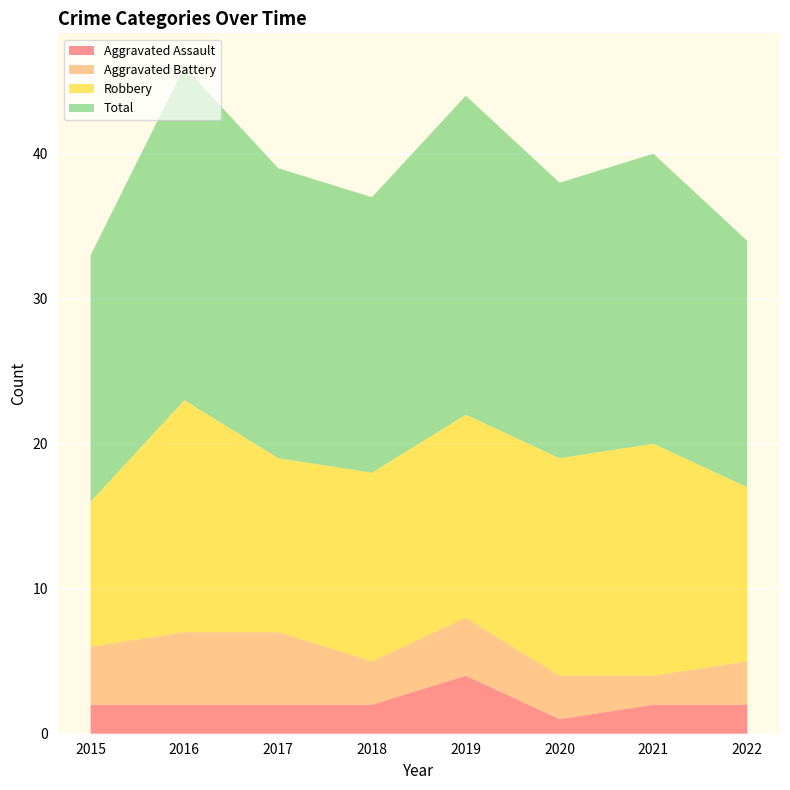

Reading right to left, what are all the values shown in this chart?

Aggravated Assault: 2	2	1	4	2	2	2	2
Aggravated Battery: 3	2	3	4	3	5	5	4
Robbery: 12	16	15	14	13	12	16	10
Total: 17	20	19	22	19	20	23	17